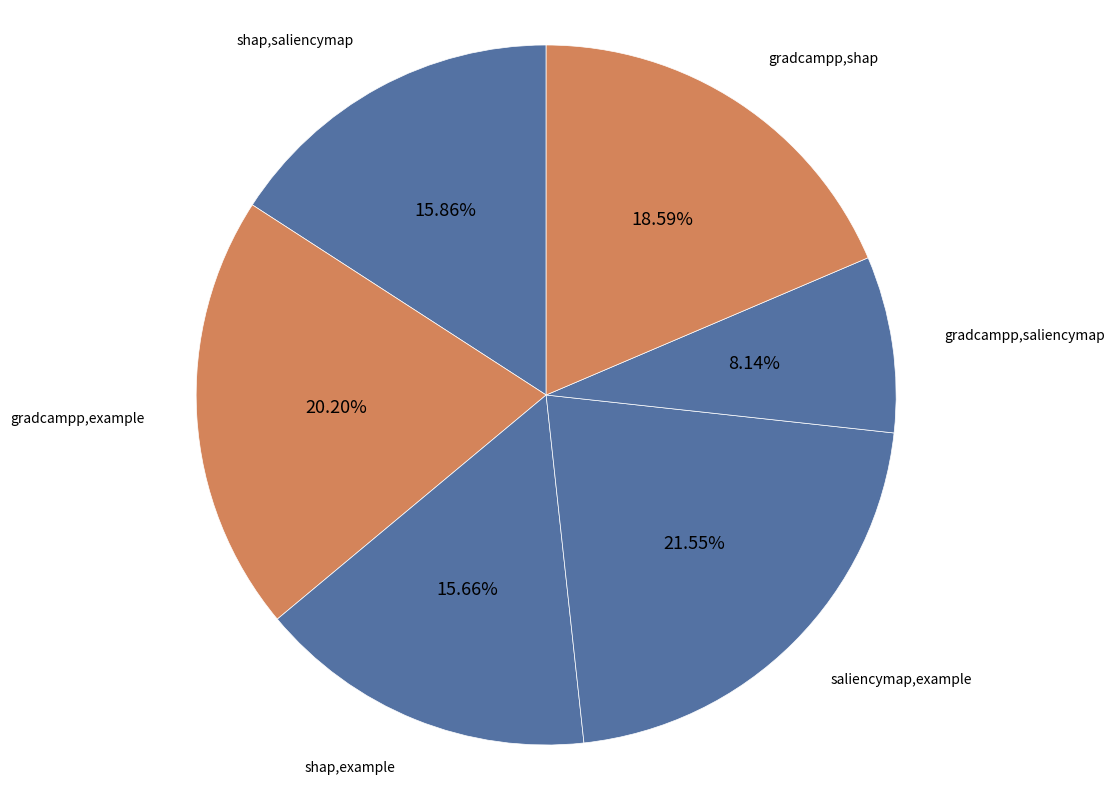

Between saliencymap,example and gradcampp,shap, which is larger?

saliencymap,example